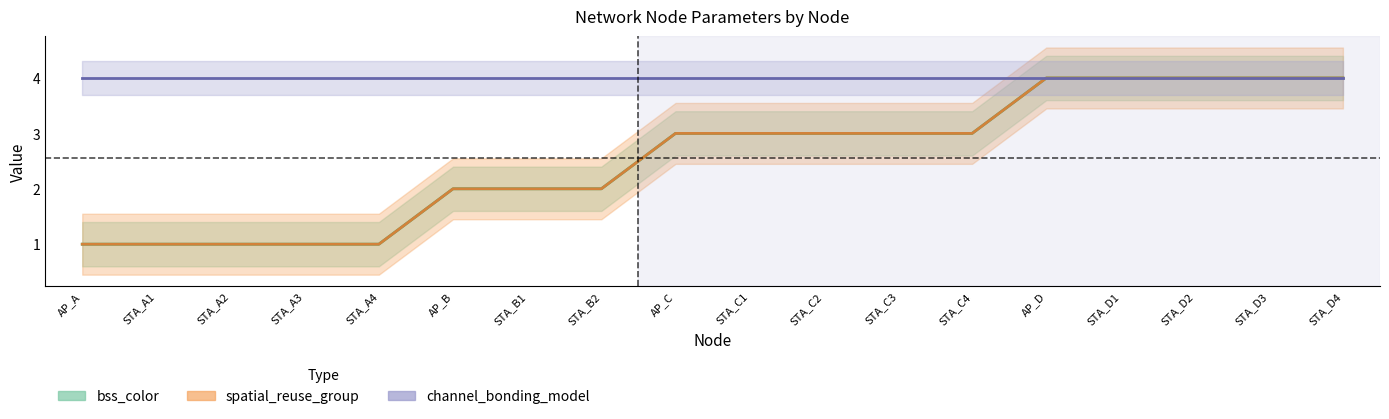

What is the smallest value displayed?

1